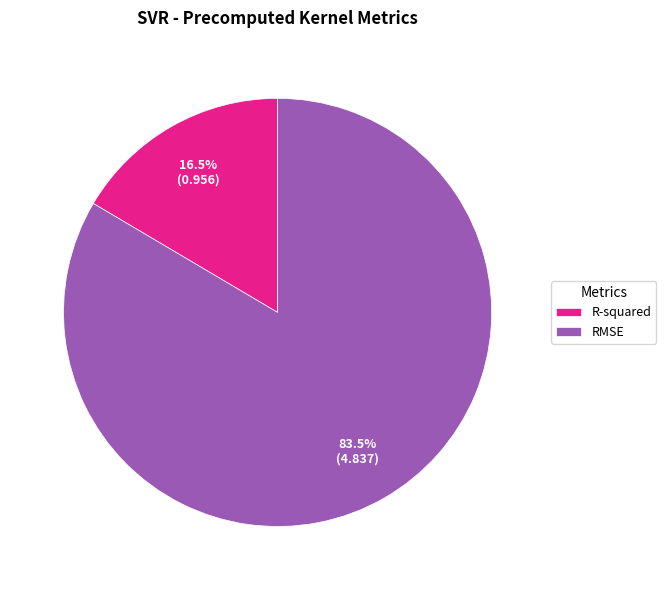

Which has a higher value, RMSE or R-squared?

RMSE